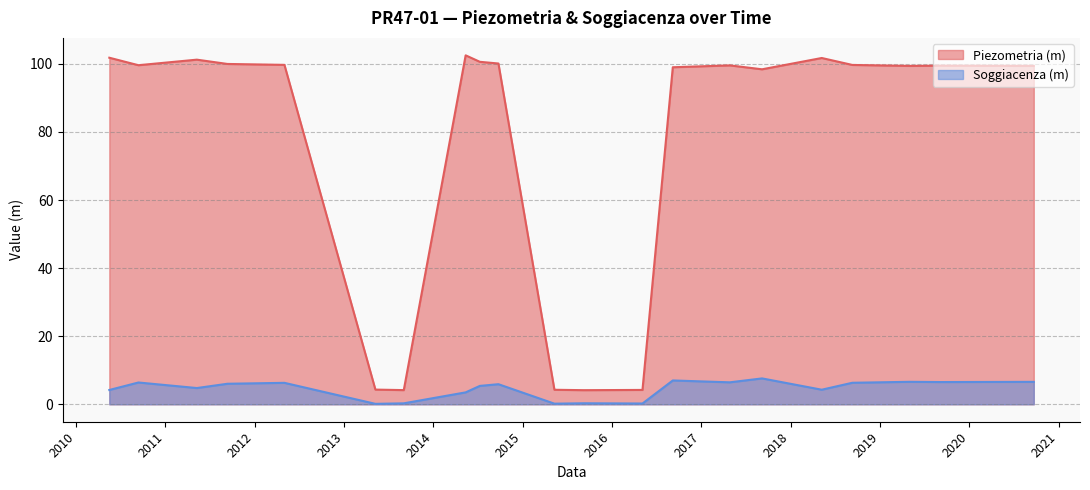

How many lines are shown in the chart?

2